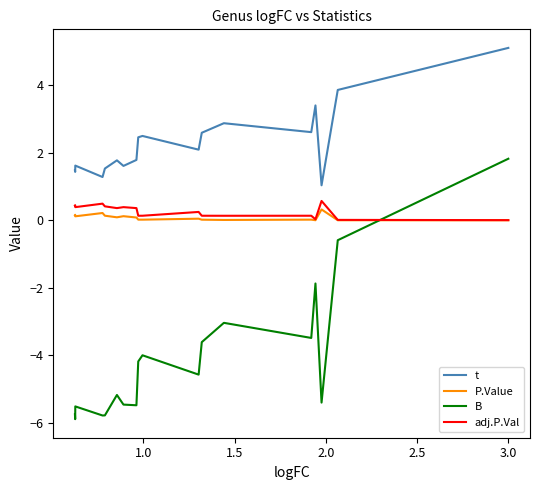

Does the chart display data point markers on the line(s)?

No